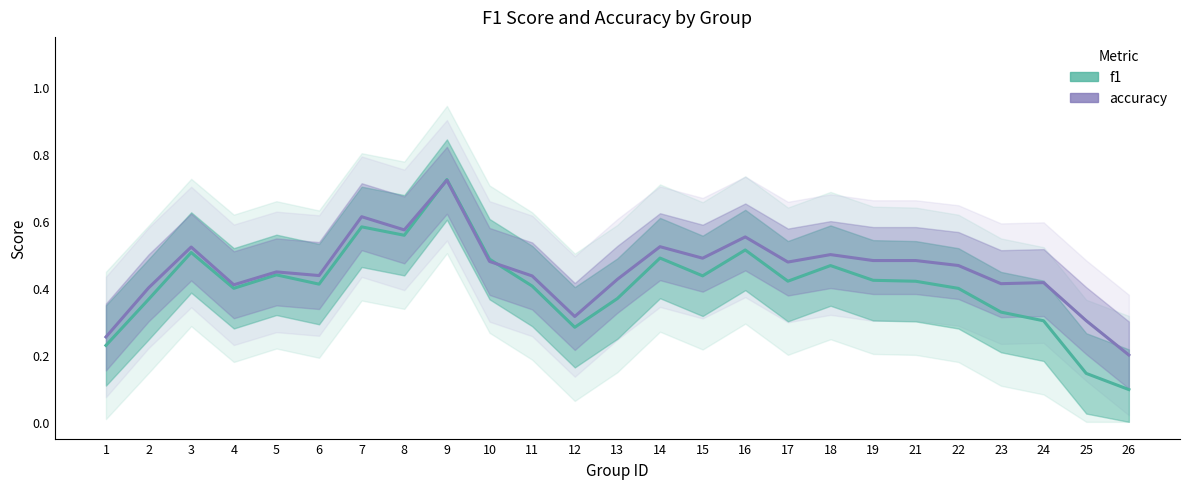

Count the number of data series in this chart.

2